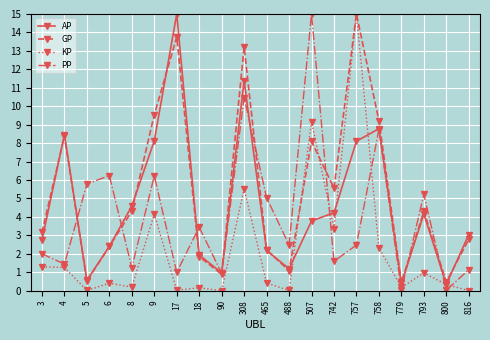

How many interior local valleys does the GP series have?

6